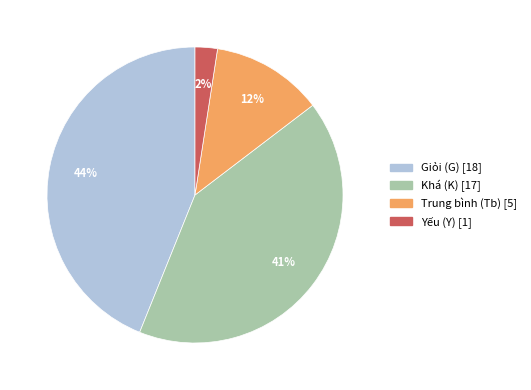

Does any single category account for the majority?

No